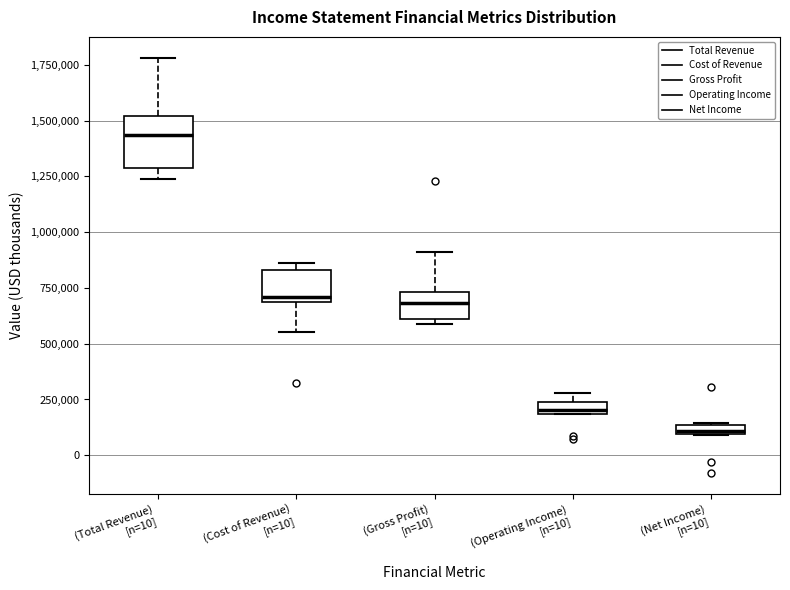

Where is the upper edge of the box for (Operating Income) [n=10] on the y-axis? The values are not printed on the chart, so give them approximately, as read against the axis.

250000